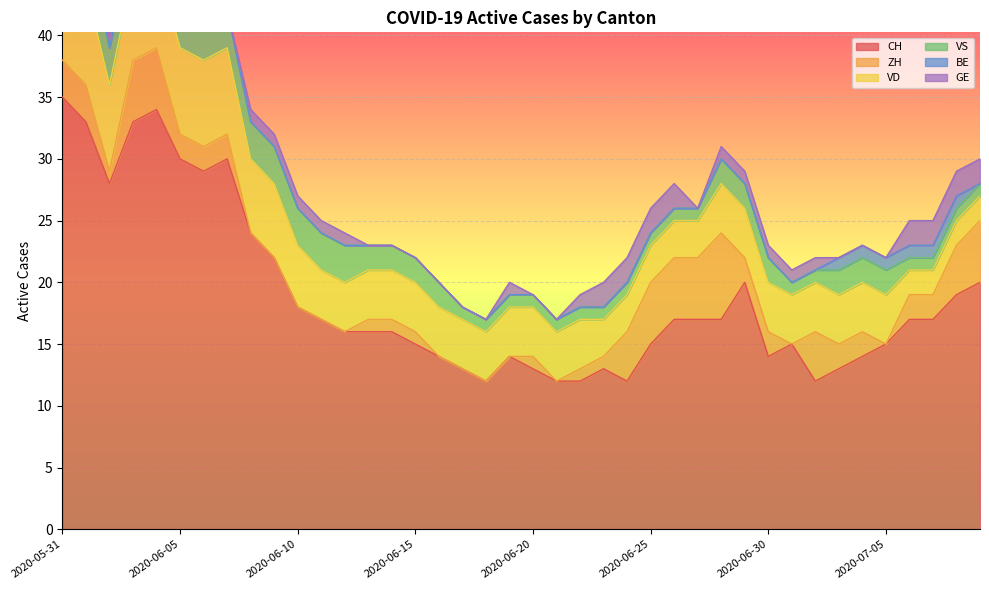

At which category does the chart reach its peak across all series?

2020-05-31